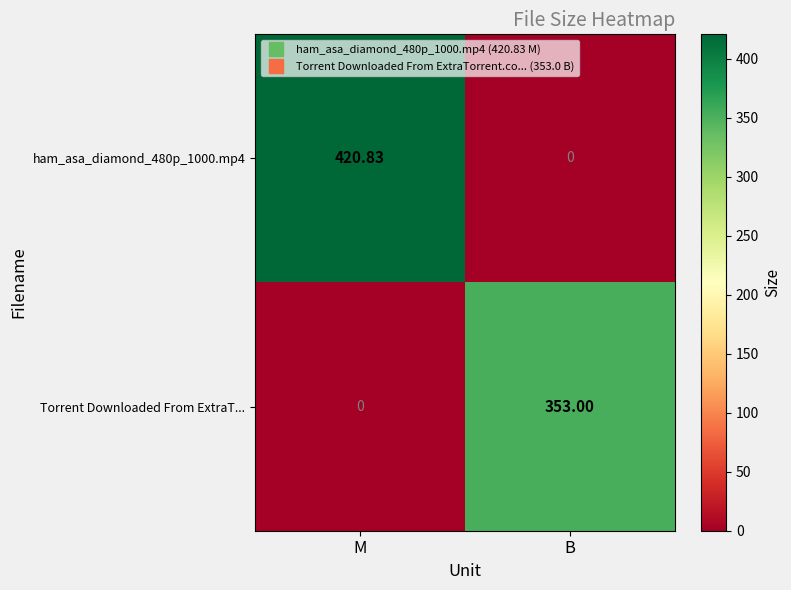

At which category does the chart reach its peak across all series?

M